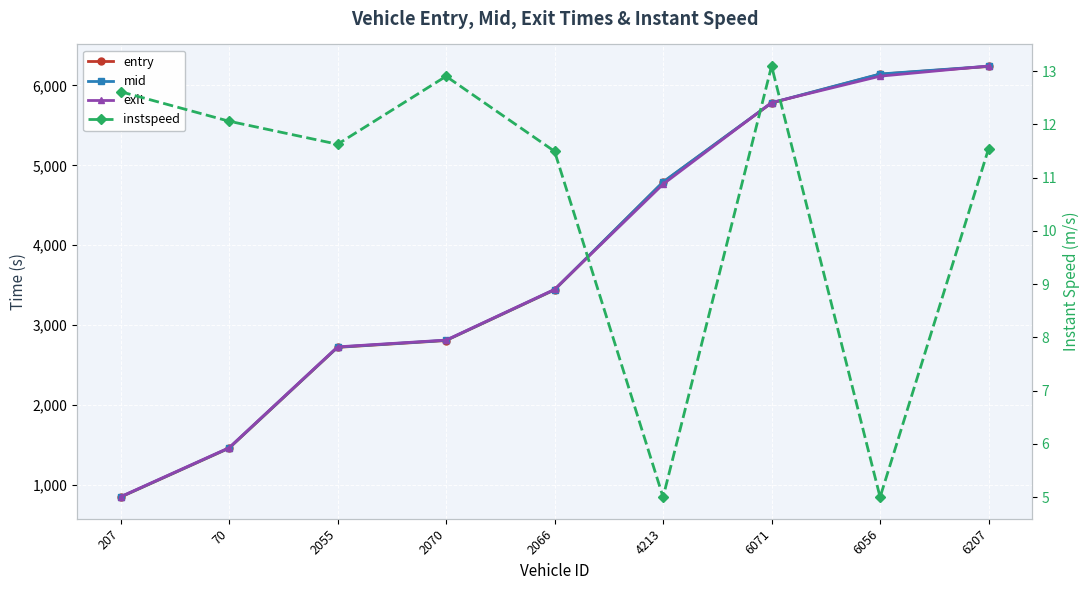

The exit series shows 2155.6 at 4213. True or false?

False